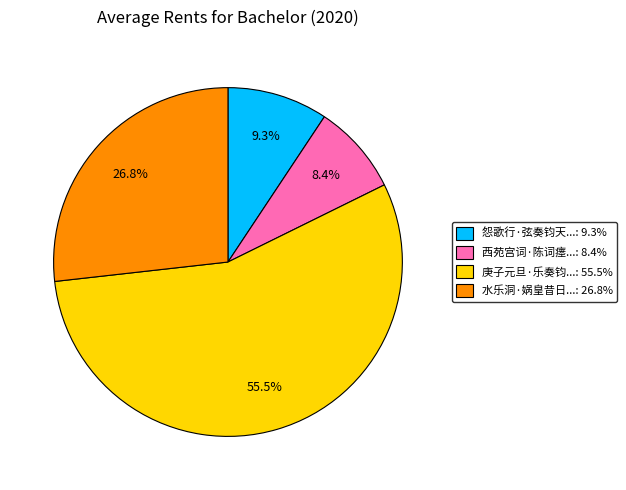

How many slices are in this pie chart?

4